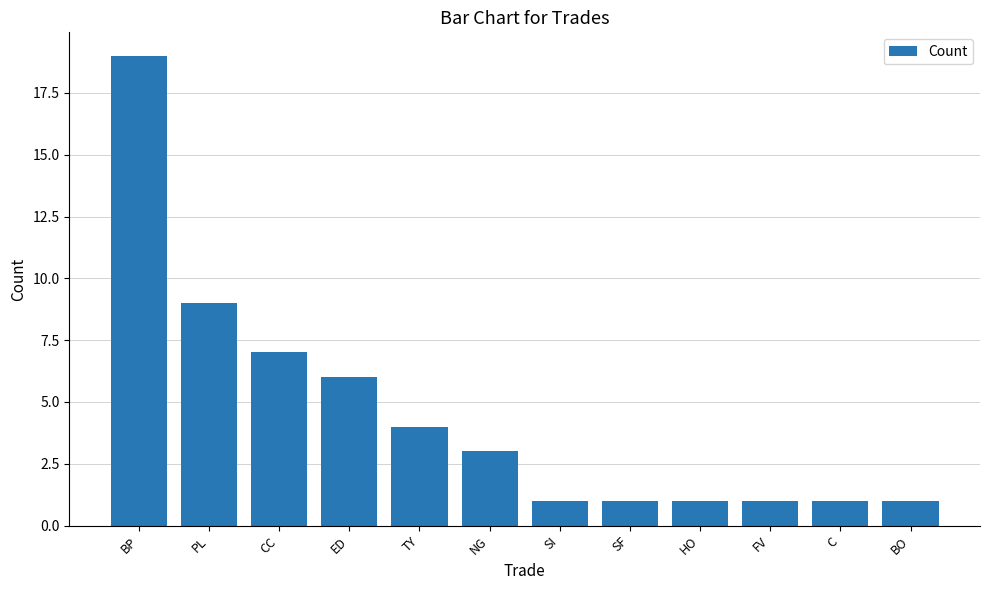

What is the ratio of the value at PL to the value at HO?

9.0